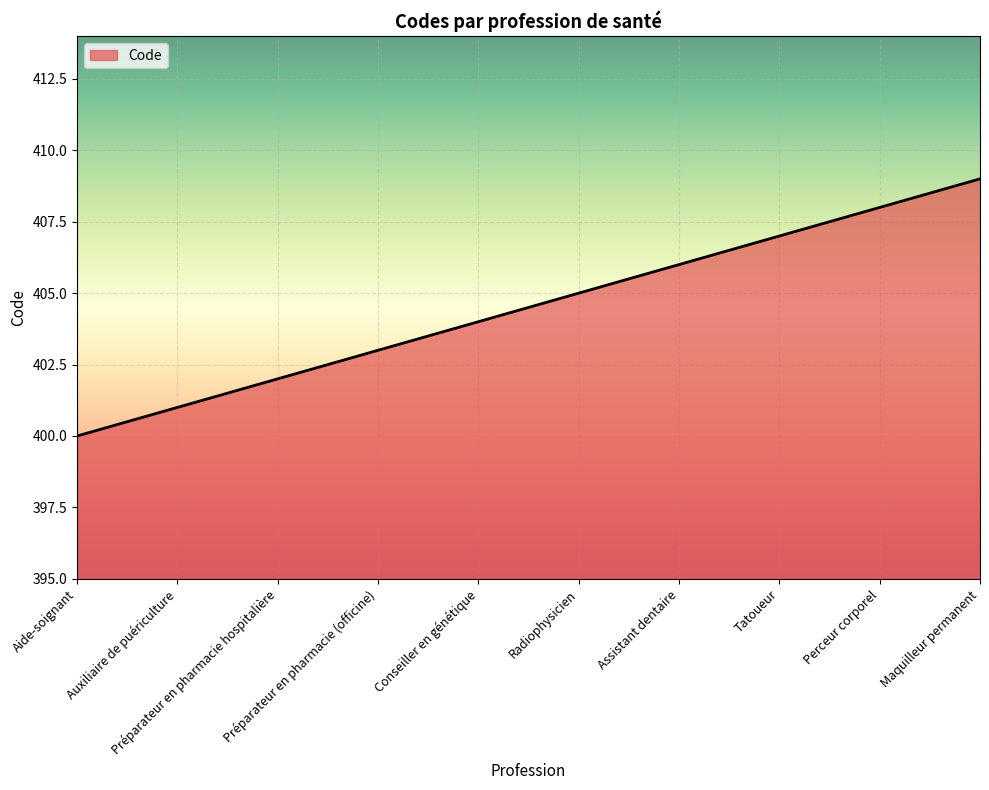

What is the difference between the maximum and minimum values?

9